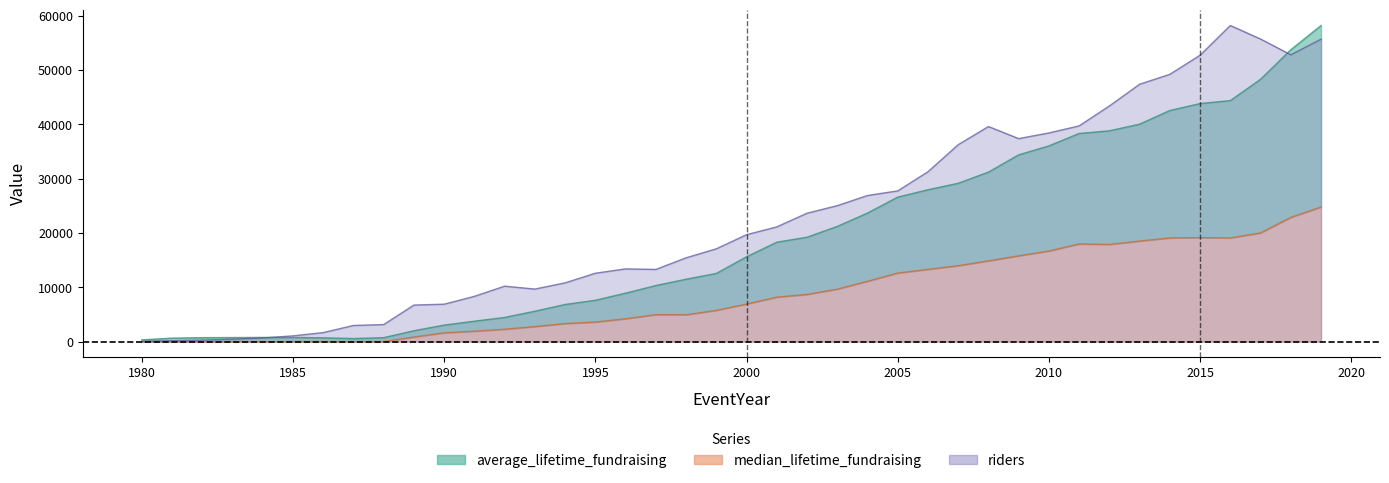

Reading right to left, what are all the values shown in this chart?

average_lifetime_fundraising: 2019=58173.0	2018=53716.7	2017=48283.9	2016=44361.6	2015=43810.6	2014=42536.3	2013=40023.3	2012=38795.5	2011=38308.4	2010=36022.0	2009=34374.9	2008=31196.4	2007=29140.6	2006=27947.7	2005=26592.4	2004=23657.7	2003=21202.5	2002=19214.0	2001=18295.3	2000=15615.0	1999=12544.8	1998=11485.5	1997=10321.1	1996=8916.7	1995=7607.8	1994=6835.6	1993=5597.0	1992=4449.1	1991=3759.7	1990=3040.8	1989=2001.1	1988=728.7	1987=561.3	1986=697.5	1985=761.7	1984=768.7	1983=748.9	1982=729.0	1981=641.1	1980=316.7
median_lifetime_fundraising: 2019=24768.4	2018=22859.8	2017=19997.7	2016=19082.0	2015=19133.1	2014=19083.0	2013=18502.0	2012=17880.2	2011=17971.5	2010=16667.5	2009=15783.5	2008=14858.8	2007=13967.8	2006=13296.5	2005=12615.0	2004=11100.0	2003=9653.0	2002=8678.0	2001=8185.0	2000=6915.0	1999=5747.0	1998=4940.0	1997=4955.0	1996=4207.0	1995=3600.0	1994=3316.2	1993=2768.6	1992=2275.0	1991=1918.5	1990=1615.0	1989=850.0	1988=0.0	1987=0.0	1986=0.0	1985=0.0	1984=0.0	1983=0.0	1982=0.0	1981=0.0	1980=0.0
riders: 2019=55657.6	2018=52782.8	2017=55684.7	2016=58173.0	2015=52708.3	2014=49196.2	2013=47365.6	2012=43372.1	2011=39704.1	2010=38402.3	2009=37358.2	2008=39582.0	2007=36239.5	2006=31262.9	2005=27737.3	2004=26889.8	2003=25018.5	2002=23628.5	2001=21113.1	2000=19675.8	1999=17079.0	1998=15424.7	1997=13282.2	1996=13383.9	1995=12583.8	1994=10814.2	1993=9668.4	1992=10204.0	1991=8332.7	1990=6888.5	1989=6725.8	1988=3139.2	1987=2969.7	1986=1661.1	1985=1057.7	1984=671.2	1983=447.5	1982=278.0	1981=162.7	1980=61.0